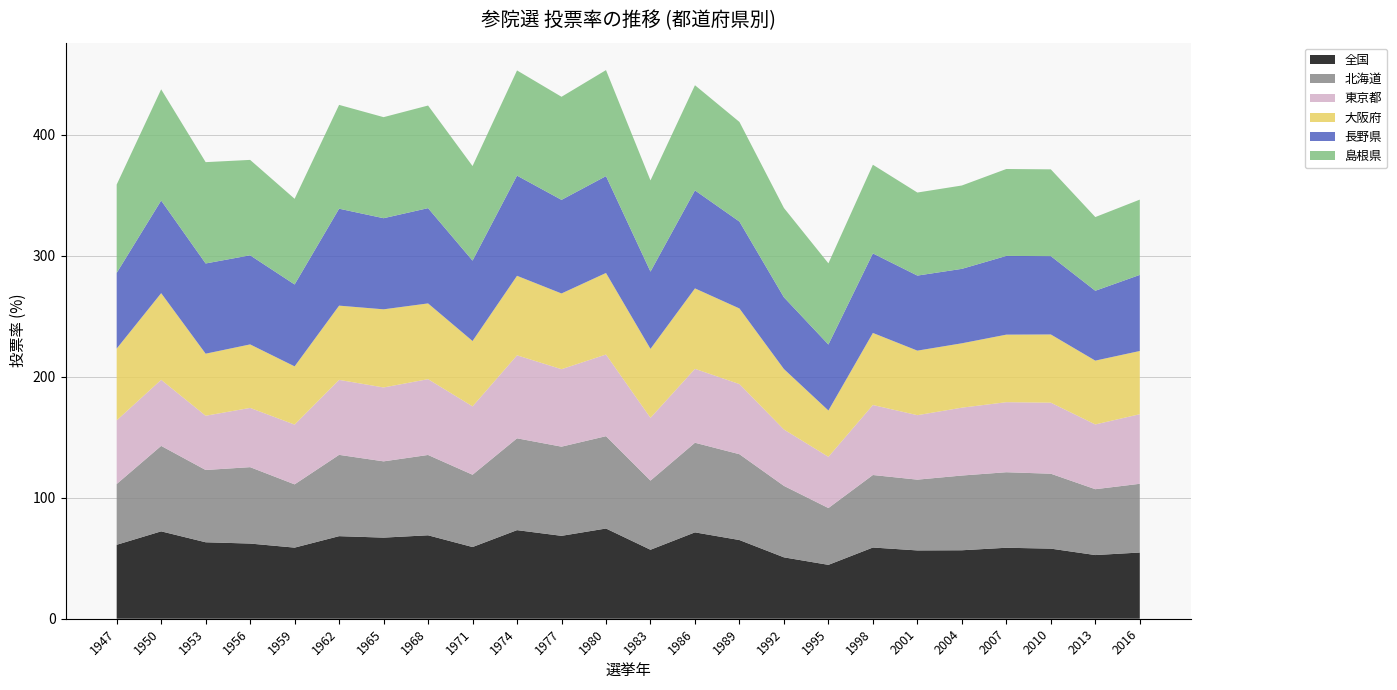

Reading right to left, what are all the values shown in this chart?

全国: 2016=54.7	2013=52.6	2010=57.9	2007=58.6	2004=56.6	2001=56.4	1998=58.8	1995=44.5	1992=50.7	1989=65.0	1986=71.4	1983=57.0	1980=74.5	1977=68.5	1974=73.2	1971=59.2	1968=68.9	1965=67.0	1962=68.2	1959=58.8	1956=62.1	1953=63.2	1950=72.2	1947=61.1
北海道: 2016=56.8	2013=54.4	2010=61.9	2007=62.4	2004=61.7	2001=58.5	1998=59.9	1995=46.9	1992=59.0	1989=70.9	1986=74.0	1983=57.1	1980=76.3	1977=73.7	1974=75.9	1971=59.7	1968=66.4	1965=63.0	1962=67.2	1959=52.3	1956=63.1	1953=59.7	1950=70.6	1947=50.2
東京都: 2016=57.5	2013=53.5	2010=58.7	2007=57.9	2004=56.1	2001=53.3	1998=57.9	1995=42.3	1992=46.6	1989=58.0	1986=61.1	1983=51.9	1980=67.5	1977=64.0	1974=68.6	1971=56.5	1968=62.6	1965=61.1	1962=62.0	1959=49.4	1956=49.0	1953=44.8	1950=54.6	1947=52.6
大阪府: 2016=52.2	2013=52.7	2010=56.4	2007=55.8	2004=53.2	2001=53.3	1998=59.5	1995=38.3	1992=50.0	1989=62.5	1986=66.5	1983=57.0	1980=67.4	1977=62.6	1974=65.7	1971=54.0	1968=62.6	1965=64.6	1962=61.3	1959=48.1	1956=52.5	1953=51.3	1950=71.6	1947=59.3
長野県: 2016=62.9	2013=57.7	2010=64.7	2007=65.0	2004=61.5	2001=62.0	1998=65.7	1995=54.5	1992=59.3	1989=71.8	1986=81.0	1983=63.8	1980=80.0	1977=77.3	1974=82.8	1971=66.4	1968=78.7	1965=75.3	1962=80.1	1959=67.7	1956=73.6	1953=74.5	1950=76.5	1947=62.5
島根県: 2016=62.2	2013=60.9	2010=71.7	2007=71.8	2004=68.9	2001=68.6	1998=73.3	1995=67.1	1992=73.8	1989=82.3	1986=86.9	1983=75.4	1980=87.6	1977=85.2	1974=86.9	1971=78.1	1968=84.8	1965=83.5	1962=85.8	1959=70.8	1956=78.8	1953=83.7	1950=91.9	1947=73.0